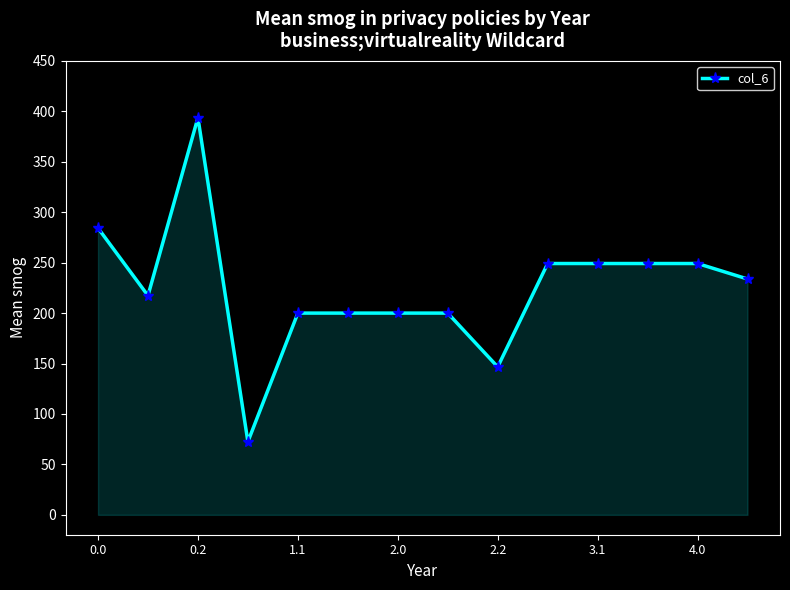

What is the value of the 10th point from the left?

249.1